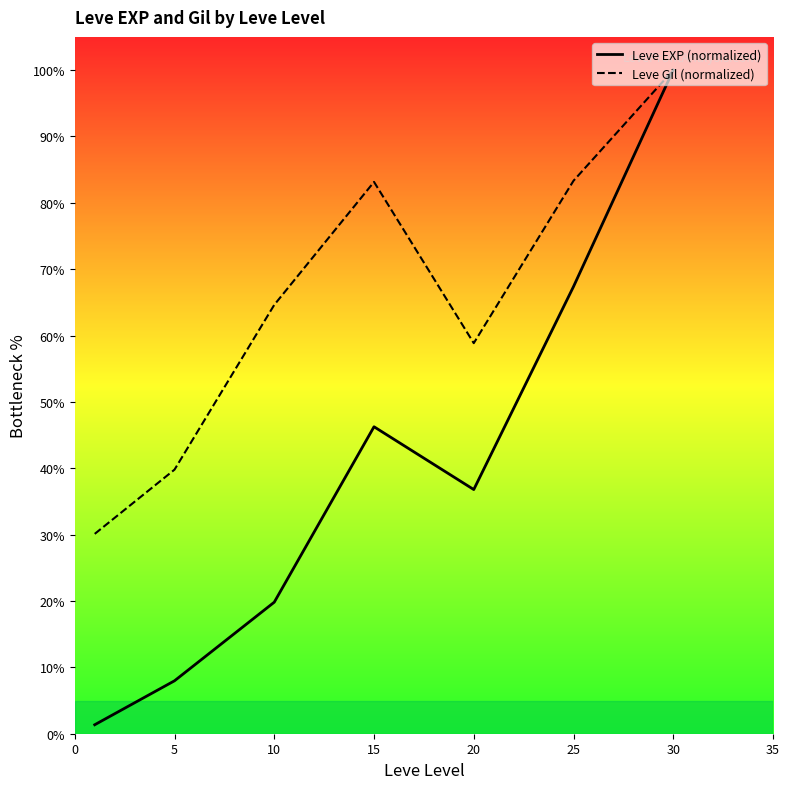

What is the difference between the maximum and minimum values in the Leve EXP (normalized) series?

98.6